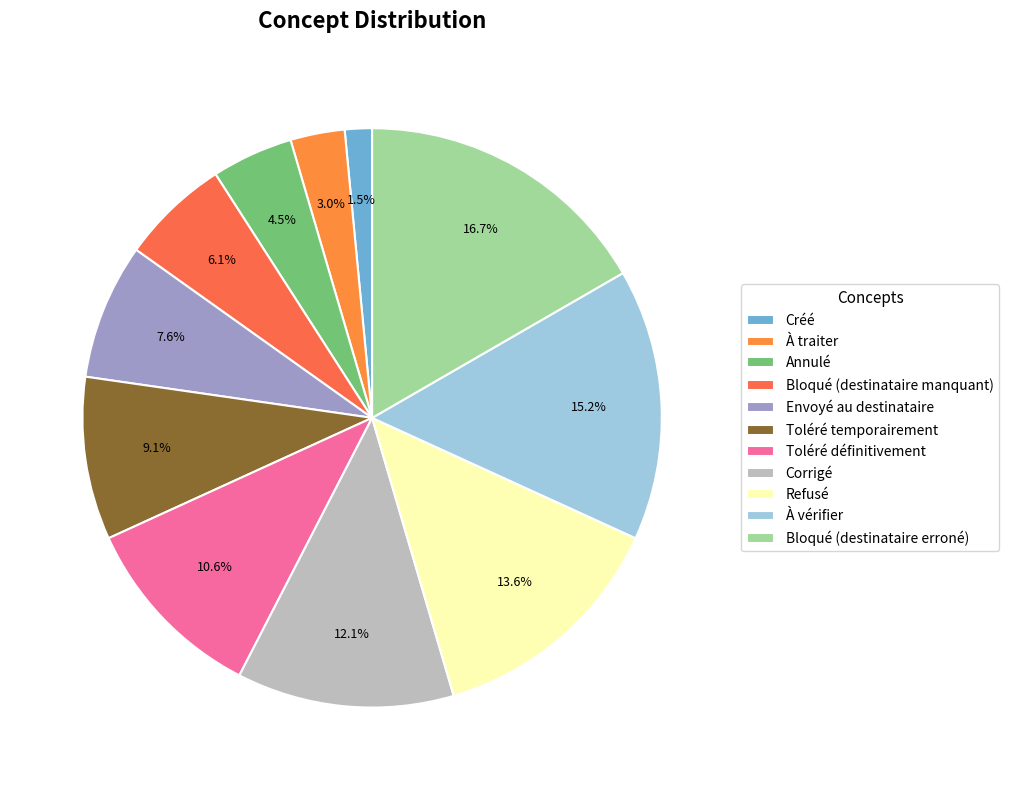

Which category has the smallest portion of the pie?

Créé